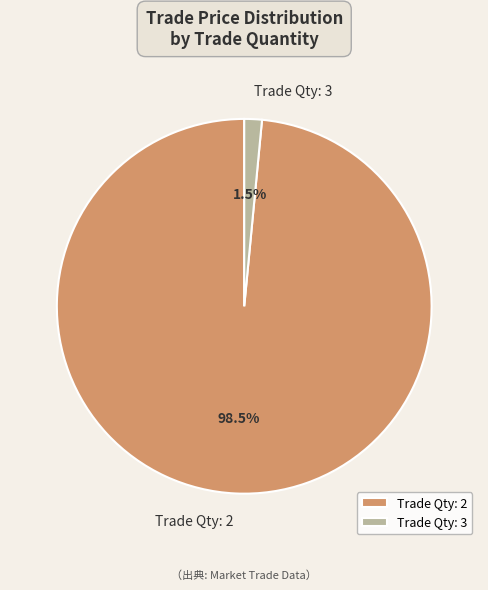

What is the majority slice?

Trade Qty: 2